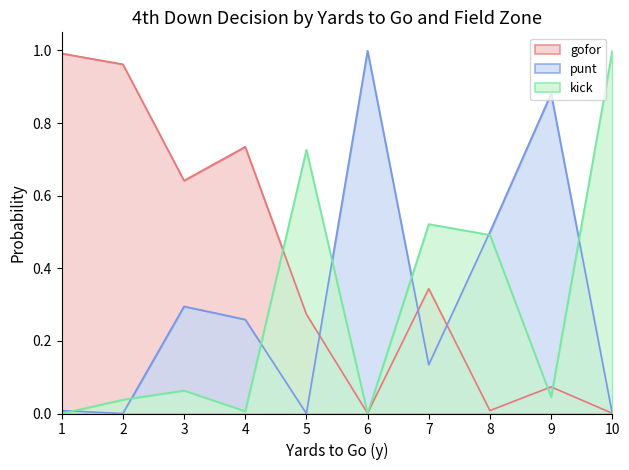

What is the average value of the gofor series?

0.4